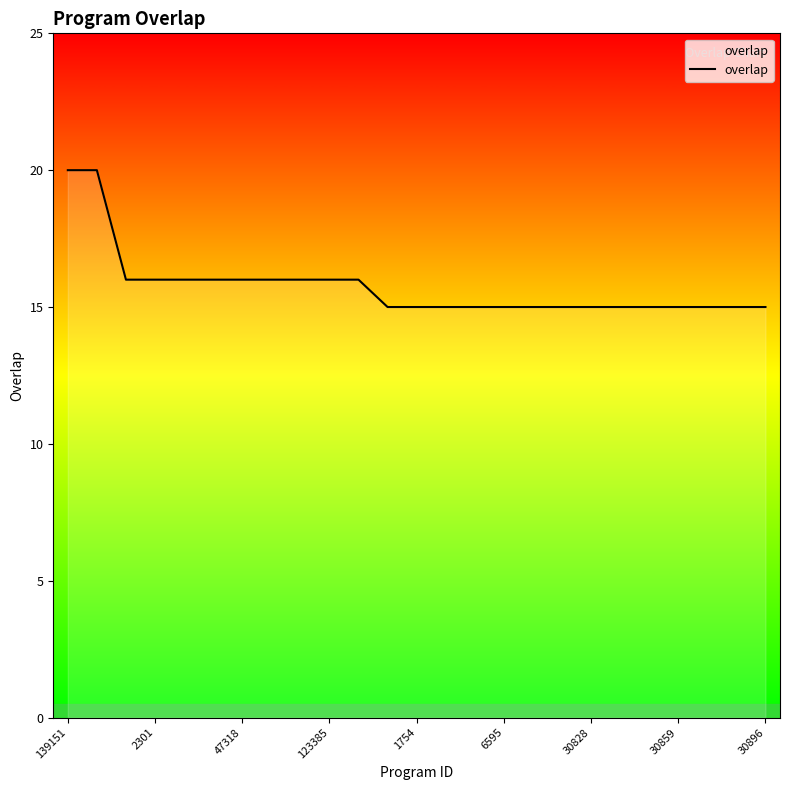

What is the smallest value displayed?

15